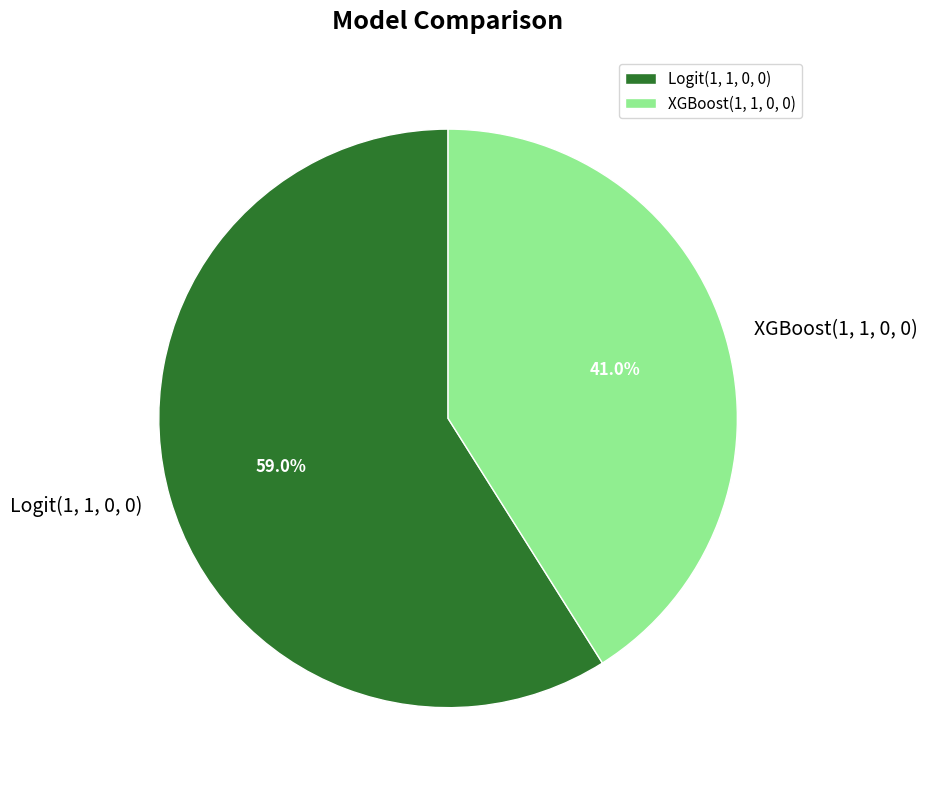

Is Logit(1, 1, 0, 0) the majority of the pie?

Yes